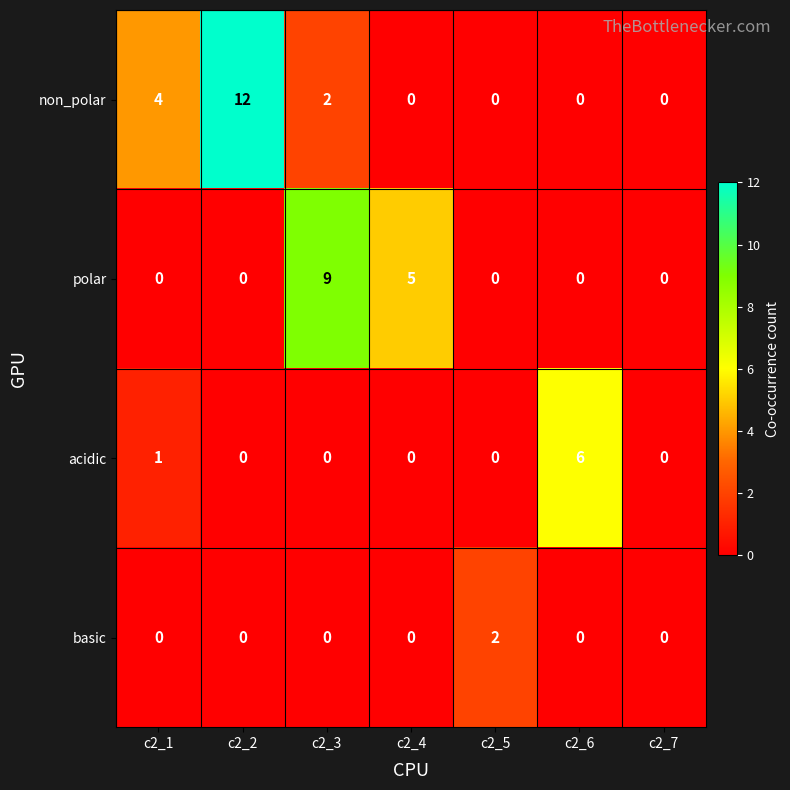

Is it true that acidic equals -2 at c2_5?

False